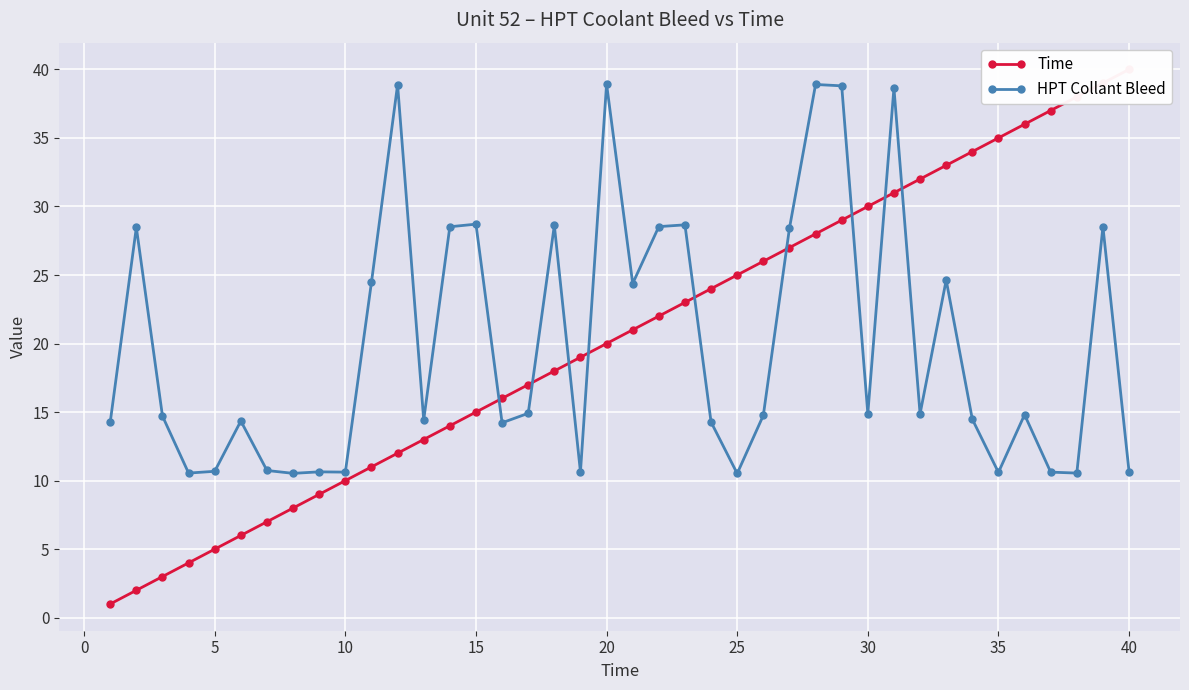

What is the average value of the Time series?

20.5